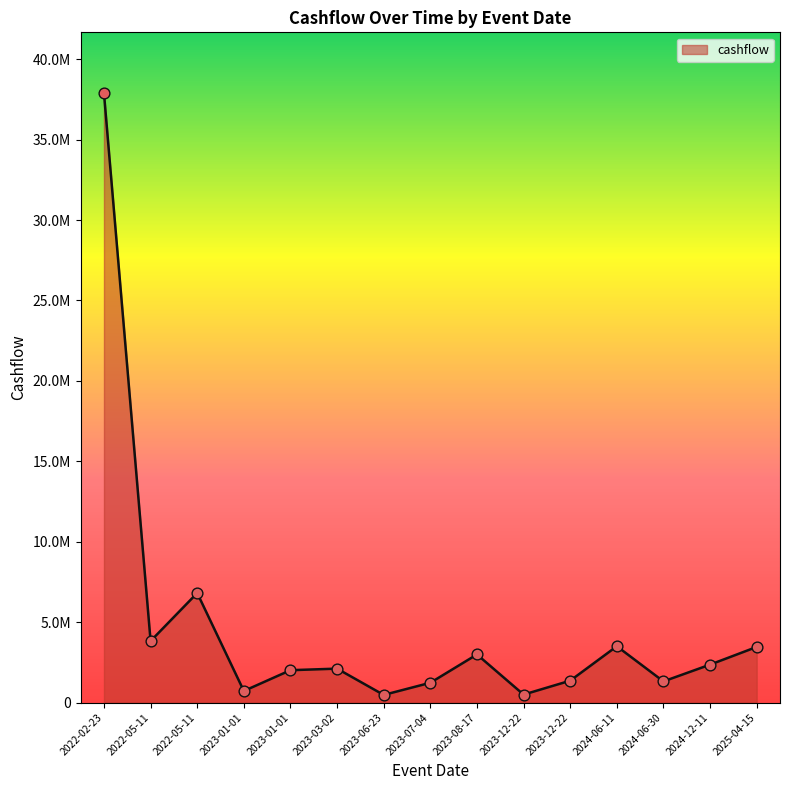

Which has a higher value, 2022-02-23 or 2023-12-22?

2022-02-23